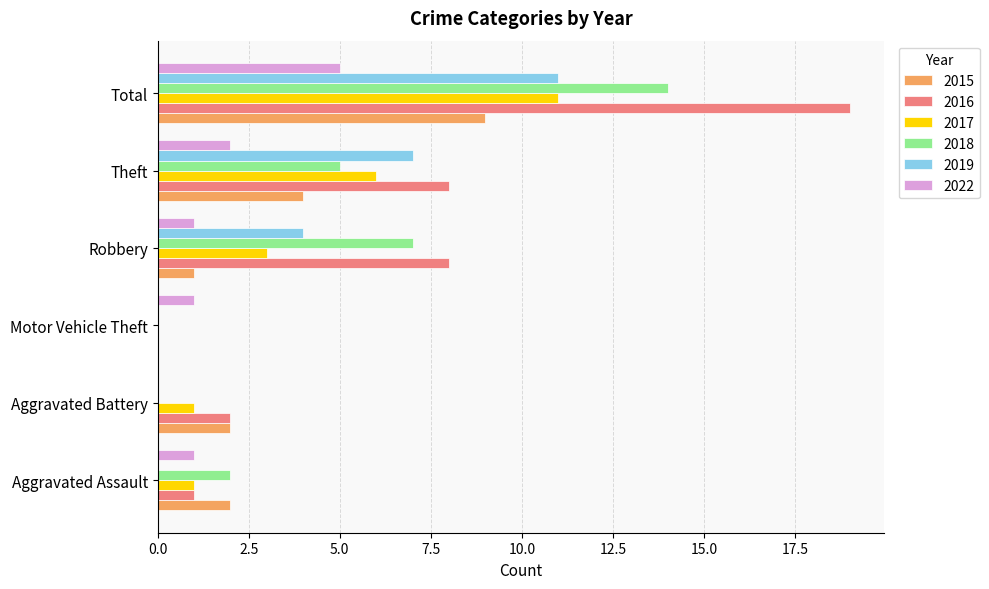

Which series has the largest total across all categories?

2016